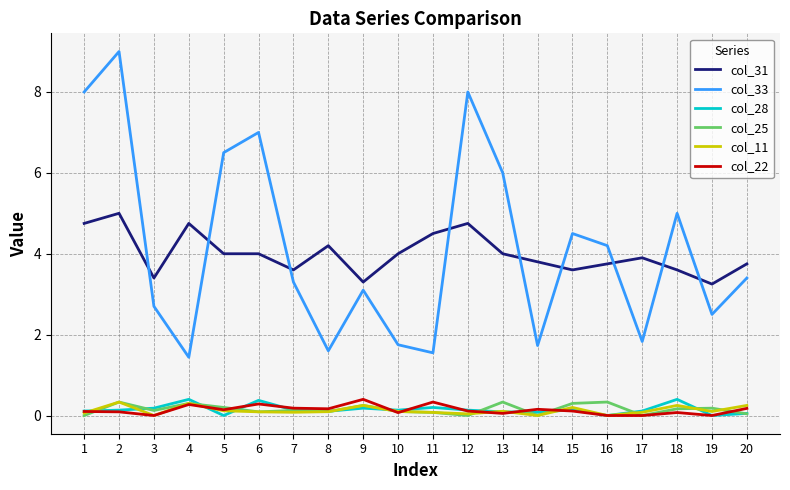

Which series has the largest range (max minus min)?

col_33